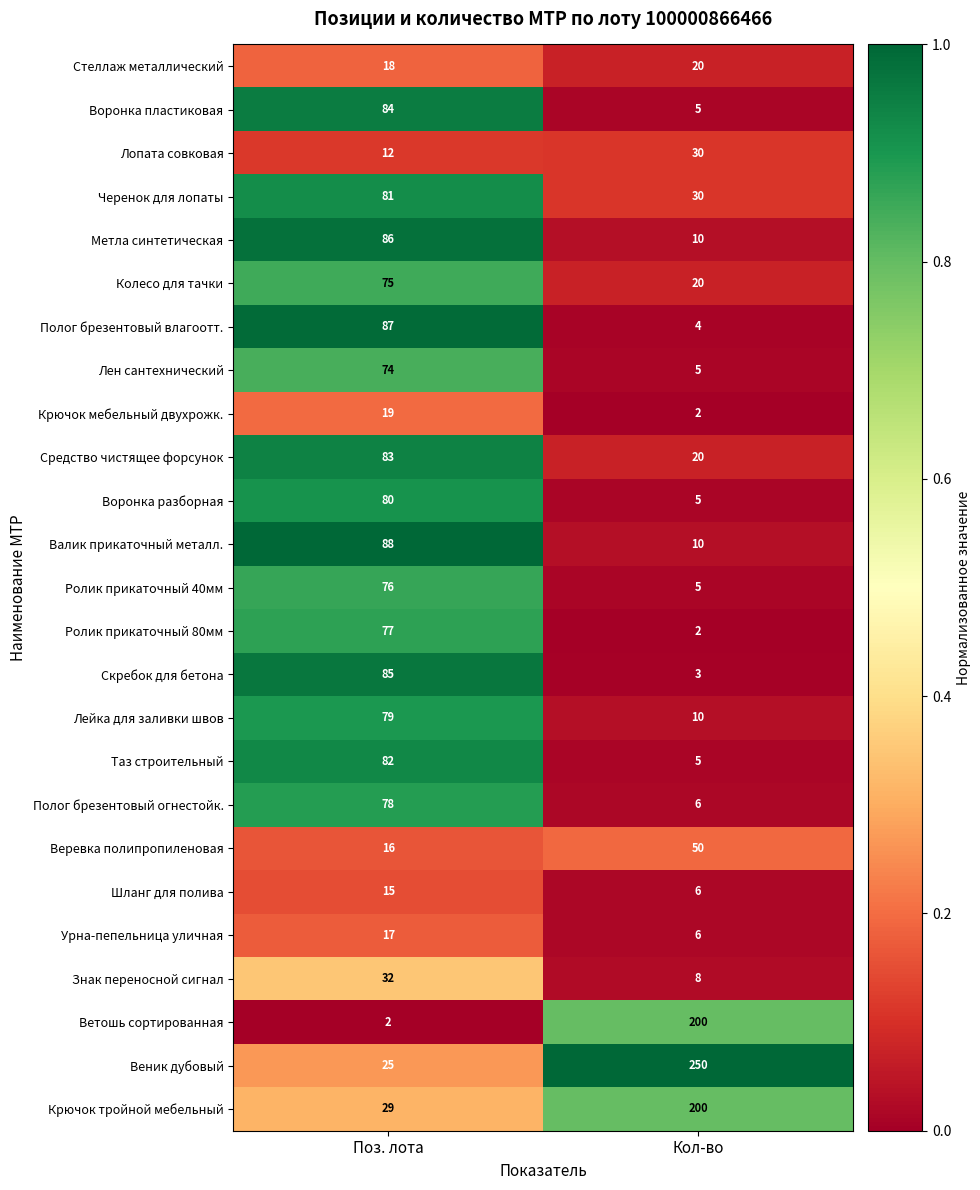

The value of Стеллаж металлический at Кол-во is 20. True or false?

True